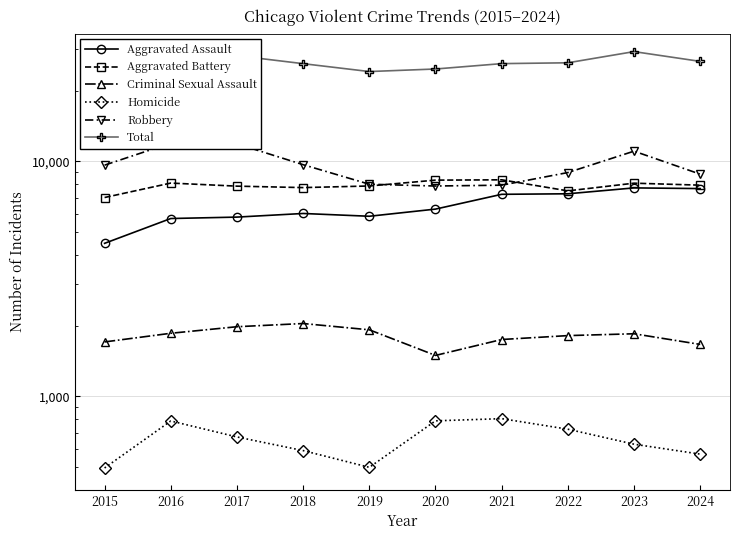

At which label does Aggravated Battery reach its peak?

2021